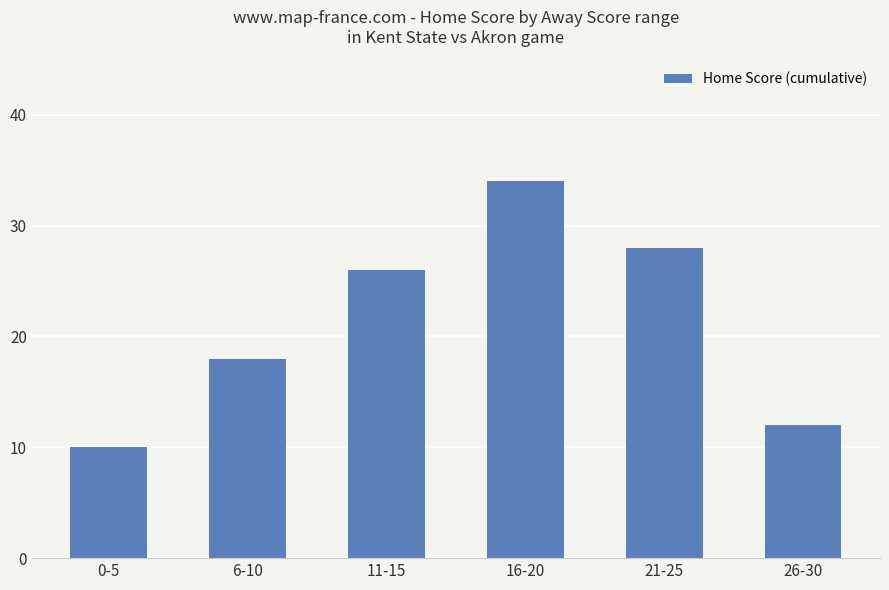

Does the chart contain any negative values?

No